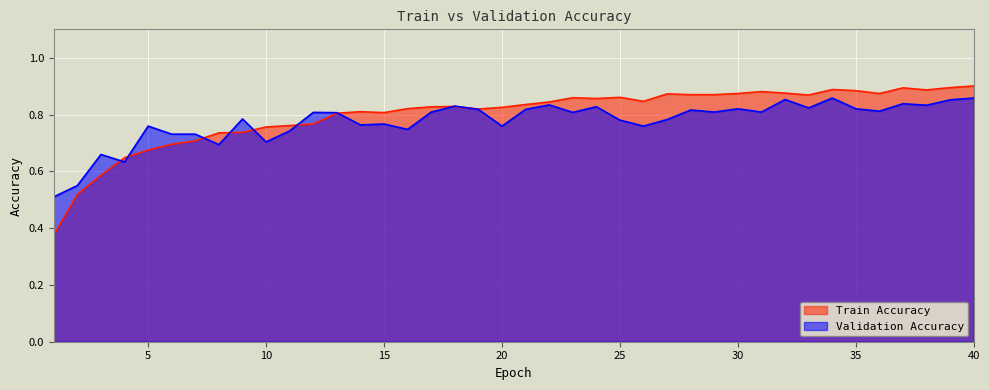

Where do Validation Accuracy and Train Accuracy first cross each other?

3 and 4